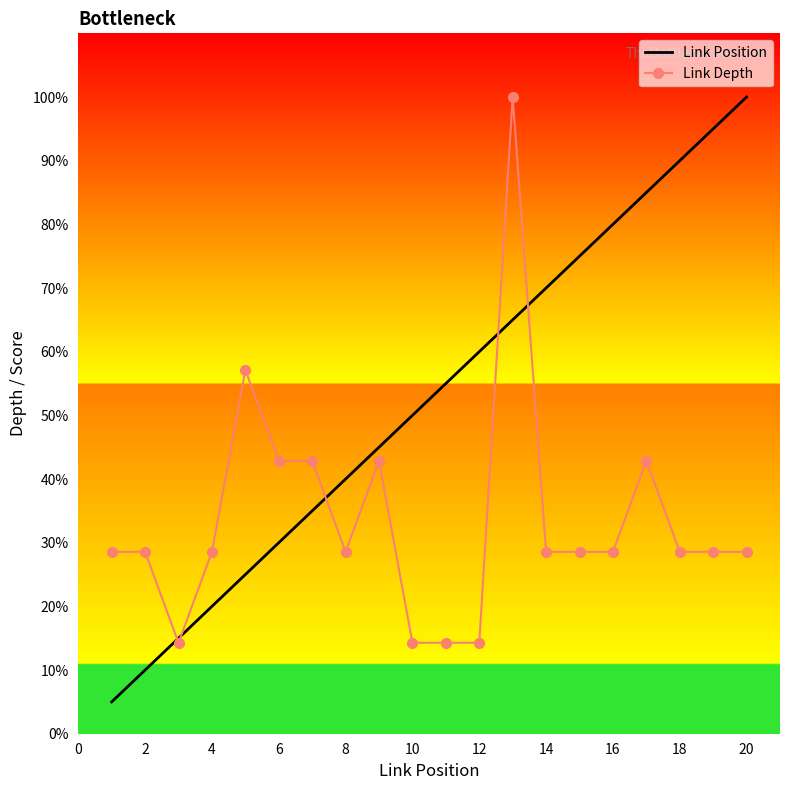

Which series has the largest total across all categories?

Link Position